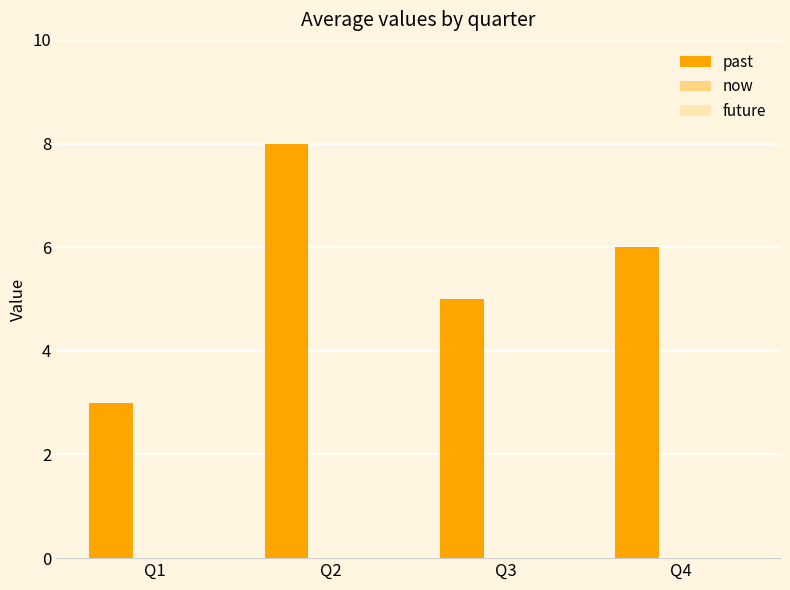

True or false: the data shows 8 at Q2.

True